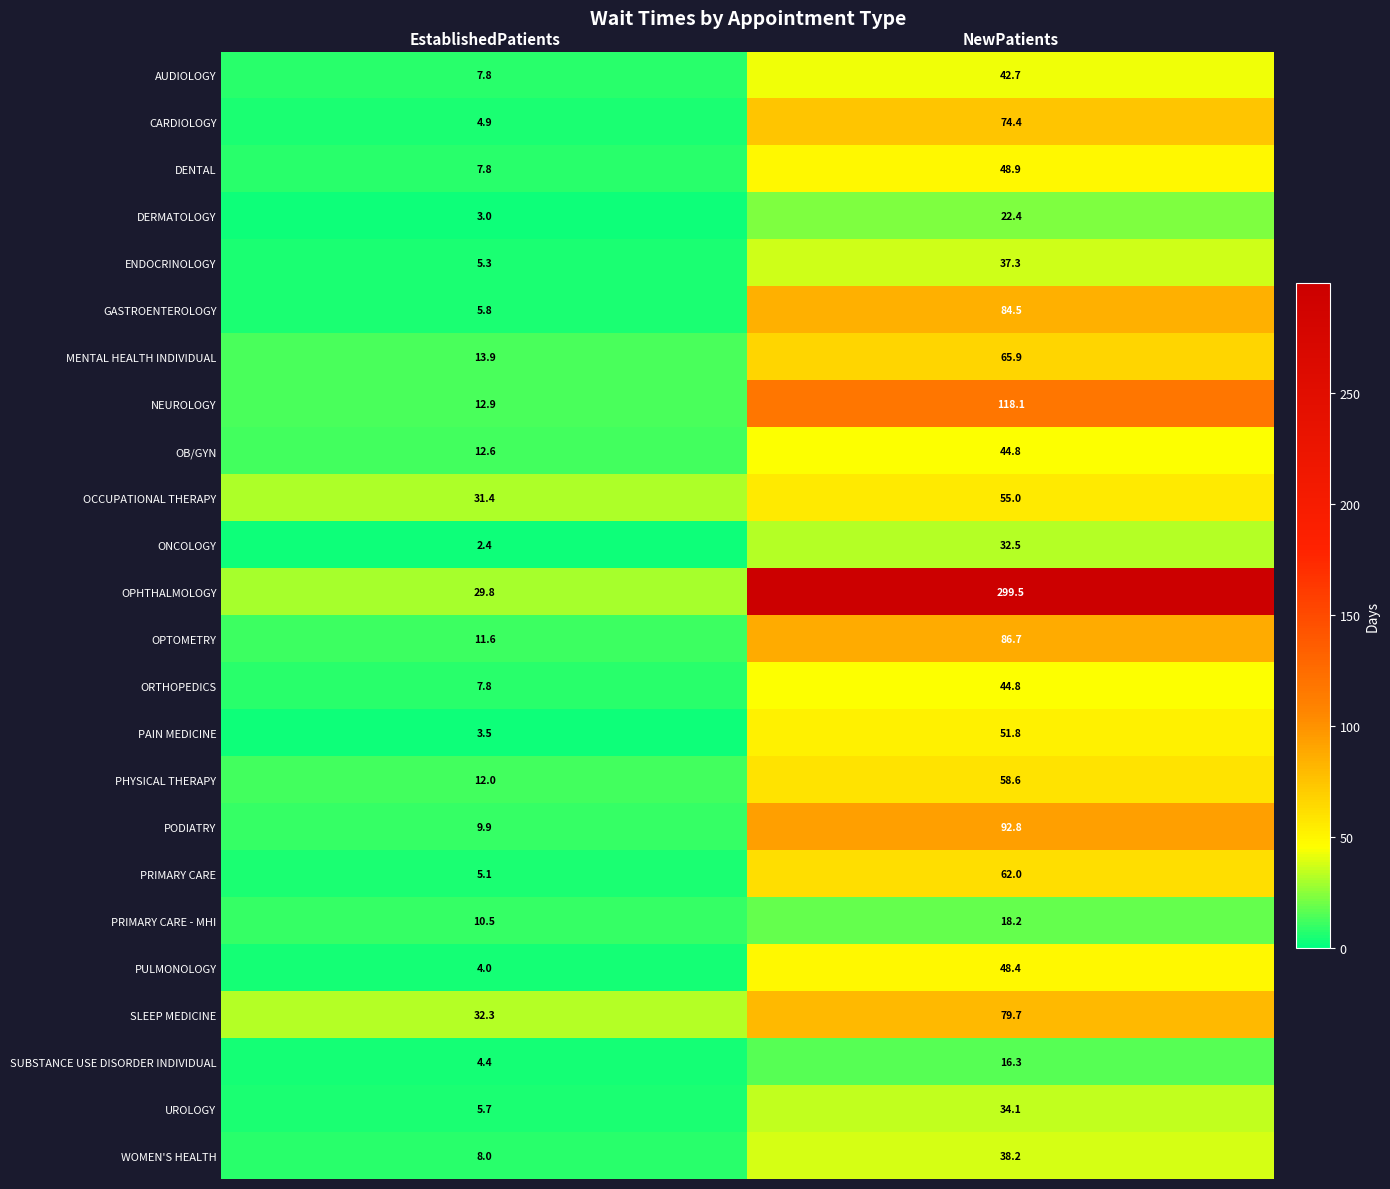

What is the smallest value displayed?

2.4